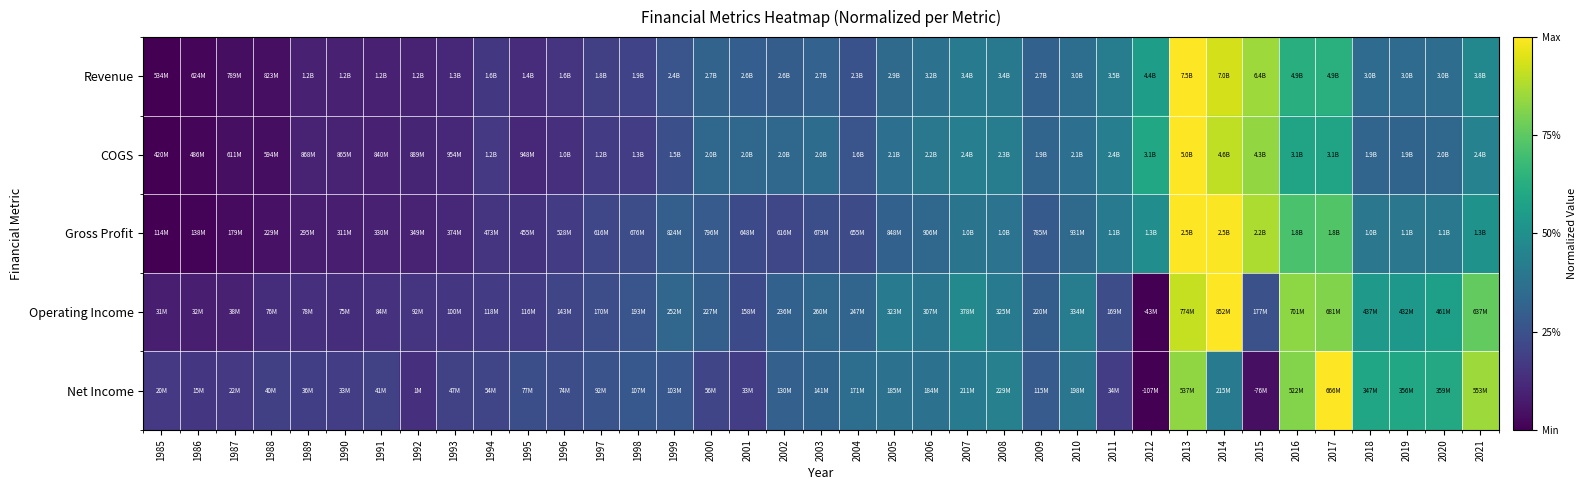

Reading left to right, transcribe all the data shown in this chart.

Revenue: 1985=0.0	1986=0.0	1987=0.0	1988=0.0	1989=0.1	1990=0.1	1991=0.1	1992=0.1	1993=0.1	1994=0.2	1995=0.1	1996=0.1	1997=0.2	1998=0.2	1999=0.3	2000=0.3	2001=0.3	2002=0.3	2003=0.3	2004=0.3	2005=0.3	2006=0.4	2007=0.4	2008=0.4	2009=0.3	2010=0.4	2011=0.4	2012=0.6	2013=1.0	2014=0.9	2015=0.9	2016=0.6	2017=0.6	2018=0.3	2019=0.3	2020=0.4	2021=0.5
COGS: 1985=0.0	1986=0.0	1987=0.0	1988=0.0	1989=0.1	1990=0.1	1991=0.1	1992=0.1	1993=0.1	1994=0.2	1995=0.1	1996=0.1	1997=0.2	1998=0.2	1999=0.2	2000=0.3	2001=0.3	2002=0.3	2003=0.4	2004=0.3	2005=0.4	2006=0.4	2007=0.4	2008=0.4	2009=0.3	2010=0.4	2011=0.4	2012=0.6	2013=1.0	2014=0.9	2015=0.8	2016=0.6	2017=0.6	2018=0.3	2019=0.3	2020=0.3	2021=0.4
Gross Profit: 1985=0.0	1986=0.0	1987=0.0	1988=0.0	1989=0.1	1990=0.1	1991=0.1	1992=0.1	1993=0.1	1994=0.2	1995=0.1	1996=0.2	1997=0.2	1998=0.2	1999=0.3	2000=0.3	2001=0.2	2002=0.2	2003=0.2	2004=0.2	2005=0.3	2006=0.3	2007=0.4	2008=0.4	2009=0.3	2010=0.3	2011=0.4	2012=0.5	2013=1.0	2014=1.0	2015=0.9	2016=0.7	2017=0.7	2018=0.4	2019=0.4	2020=0.4	2021=0.5
Operating Income: 1985=0.1	1986=0.1	1987=0.1	1988=0.1	1989=0.1	1990=0.1	1991=0.1	1992=0.2	1993=0.2	1994=0.2	1995=0.2	1996=0.2	1997=0.2	1998=0.3	1999=0.3	2000=0.3	2001=0.2	2002=0.3	2003=0.3	2004=0.3	2005=0.4	2006=0.4	2007=0.5	2008=0.4	2009=0.3	2010=0.4	2011=0.2	2012=0.0	2013=0.9	2014=1.0	2015=0.2	2016=0.8	2017=0.8	2018=0.5	2019=0.5	2020=0.6	2021=0.8
Net Income: 1985=0.2	1986=0.2	1987=0.2	1988=0.2	1989=0.2	1990=0.2	1991=0.2	1992=0.1	1993=0.2	1994=0.2	1995=0.2	1996=0.2	1997=0.3	1998=0.3	1999=0.3	2000=0.2	2001=0.2	2002=0.3	2003=0.3	2004=0.4	2005=0.4	2006=0.4	2007=0.4	2008=0.4	2009=0.3	2010=0.4	2011=0.2	2012=0.0	2013=0.8	2014=0.4	2015=0.0	2016=0.8	2017=1.0	2018=0.6	2019=0.6	2020=0.6	2021=0.9